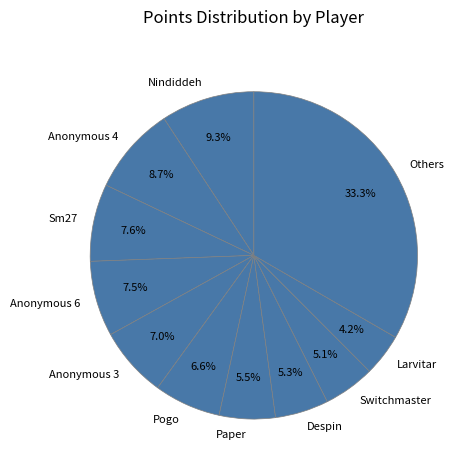

The Larvitar slice represents 18% of the pie. True or false?

False